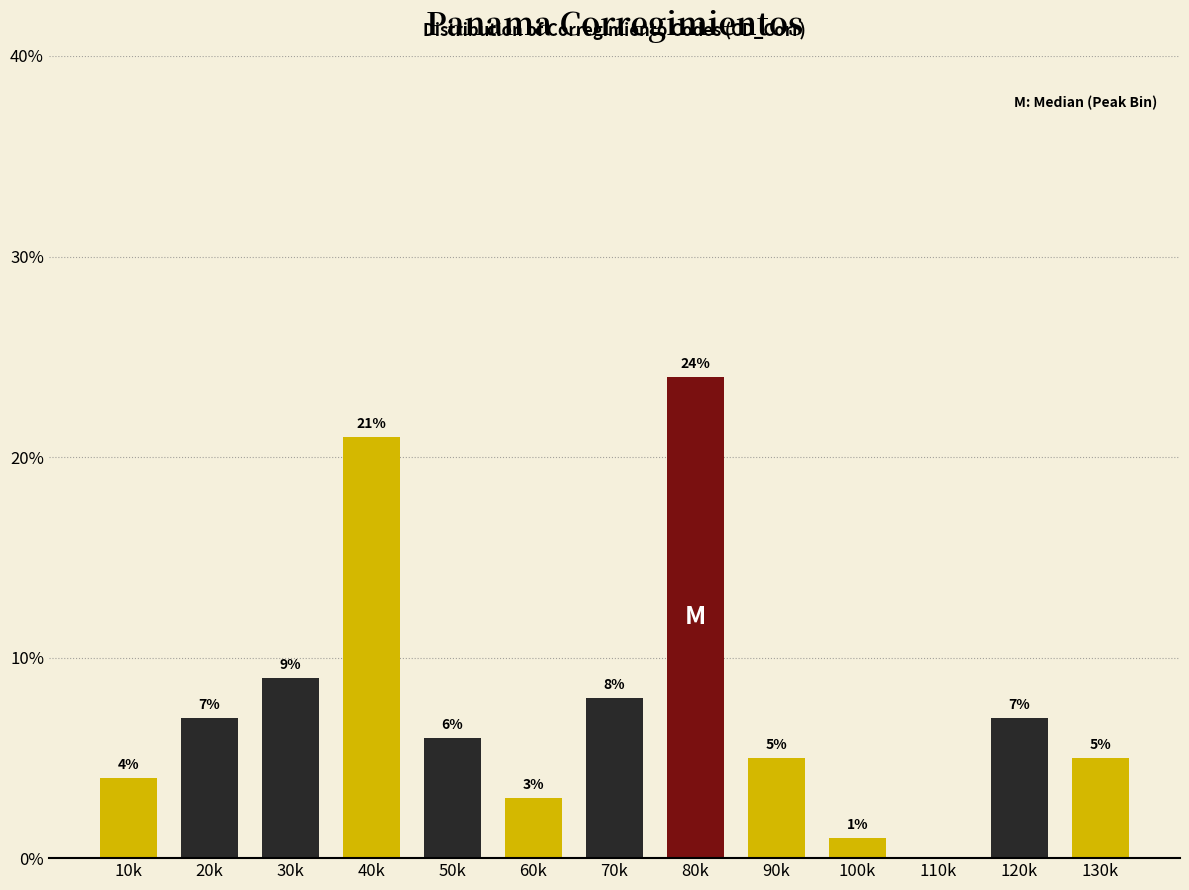

Reading left to right, transcribe all the data shown in this chart.

10k=4.0	20k=7.0	30k=9.0	40k=21.0	50k=6.0	60k=3.0	70k=8.0	80k=24.0	90k=5.0	100k=1.0	110k=0.0	120k=7.0	130k=5.0